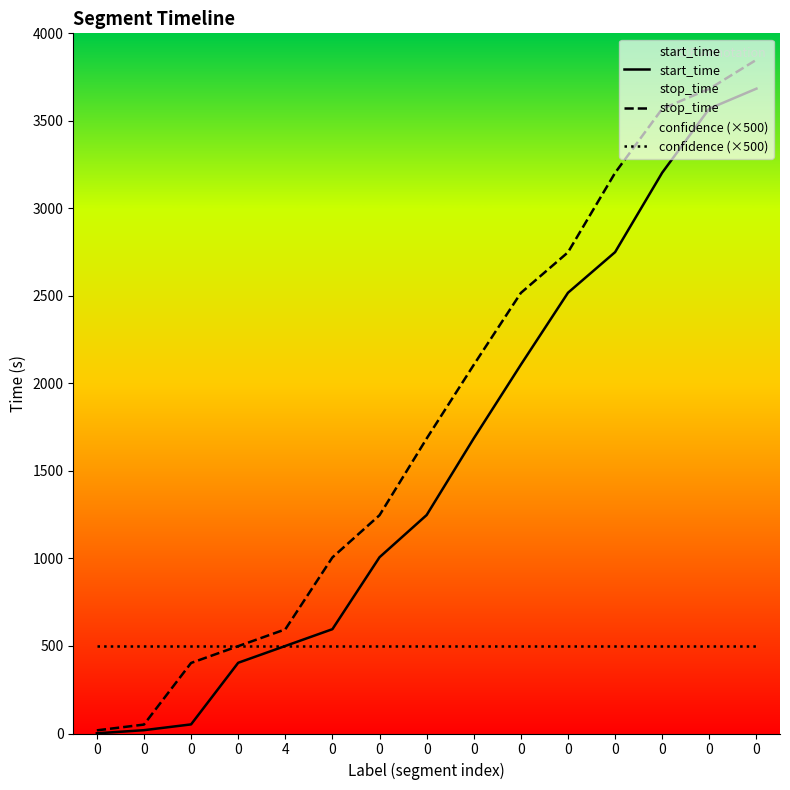

Reading right to left, transcribe all the data shown in this chart.

start_time: 3684	3570	3204	2750	2518	2107	1686	1248	1007	596	500	404	52	19	1
stop_time: 3849	3683	3569	3203	2749	2517	2106	1685	1247	1006	595	499	403	51	18
confidence (×500): 500	500	500	500	500	500	500	500	500	500	500	500	500	500	500